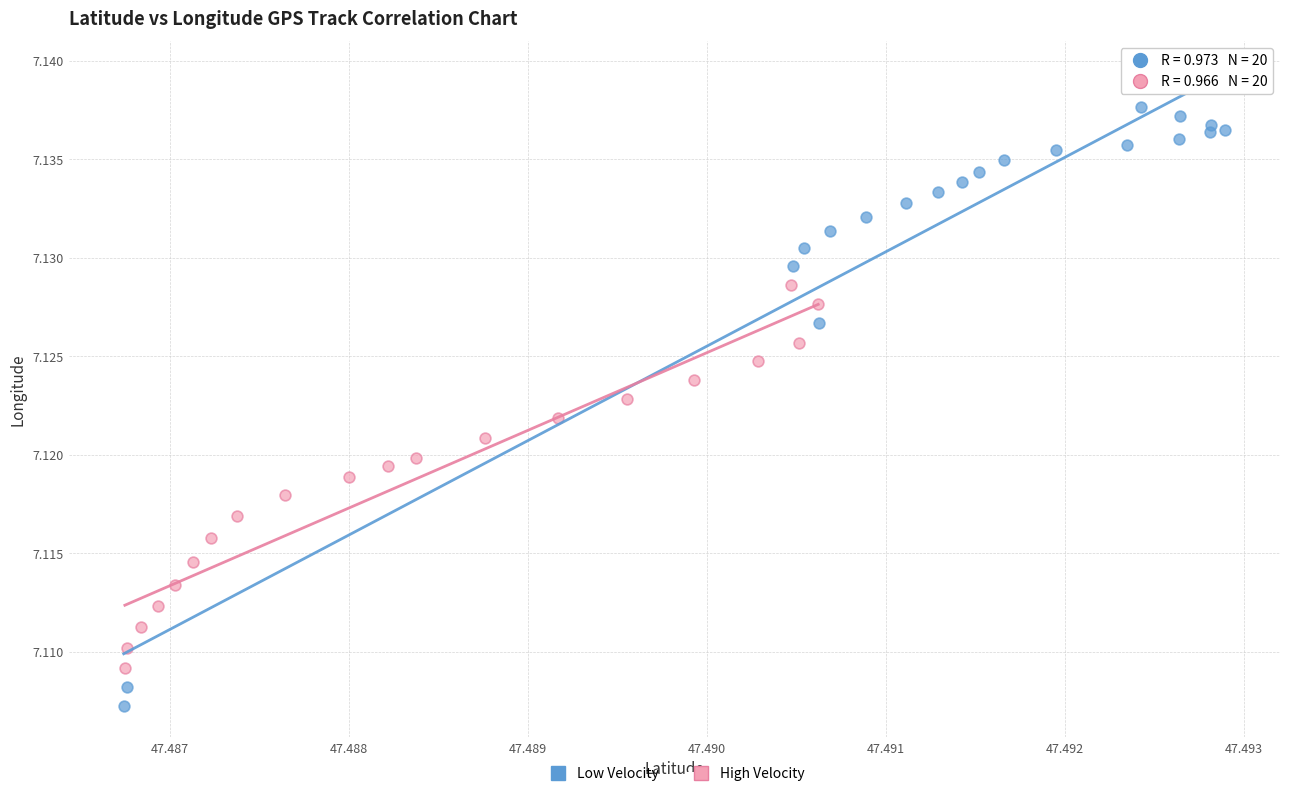

Which series reaches the maximum Y coordinate?

Low Velocity